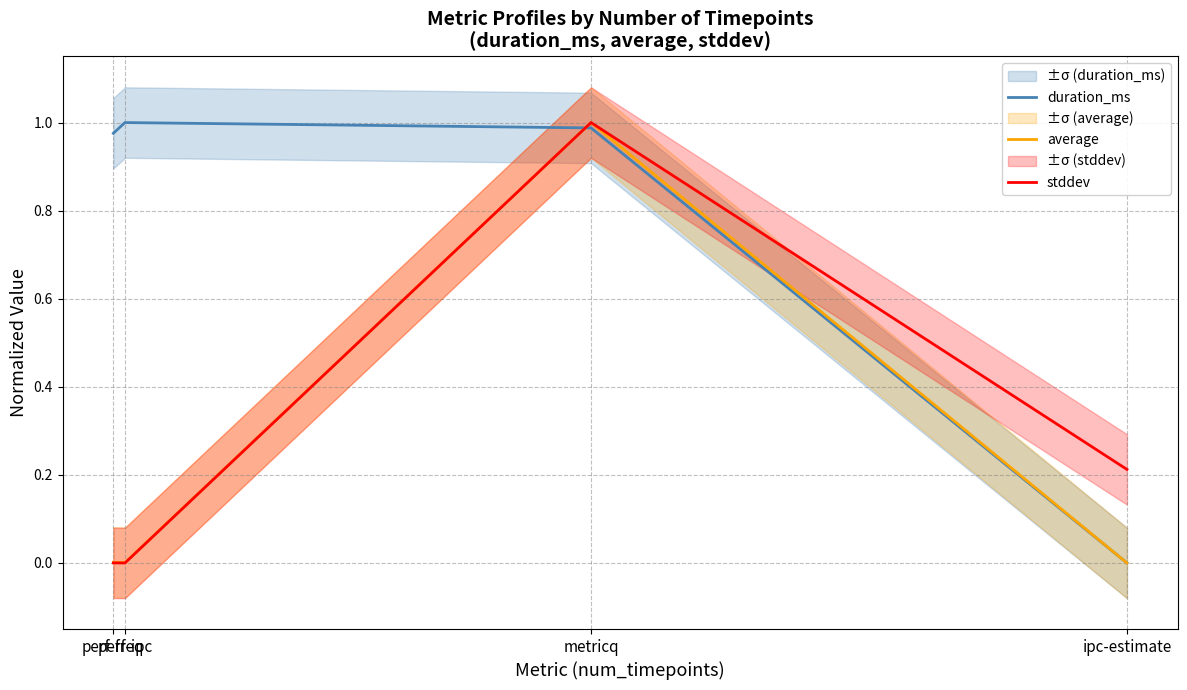

What are all the series names shown in the legend?

duration_ms, average, stddev